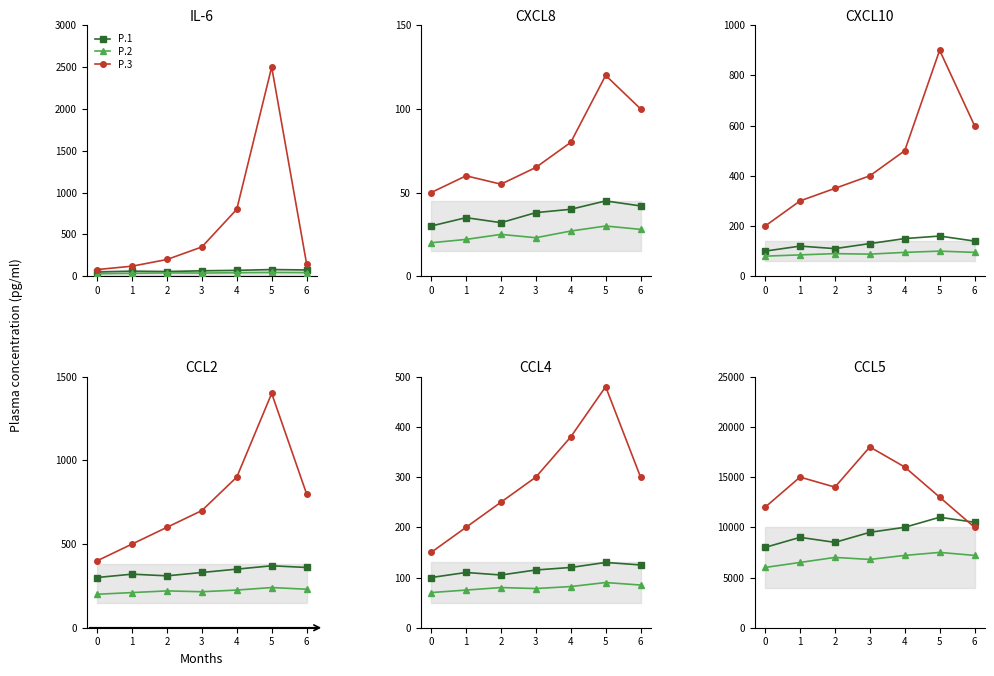

Rank the series by their average value, from highest to lowest.

P.3, P.1, P.2